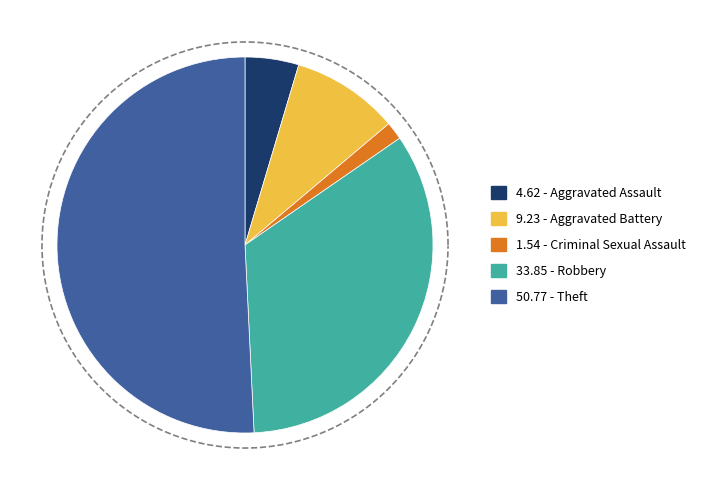

How many slices are in this pie chart?

5